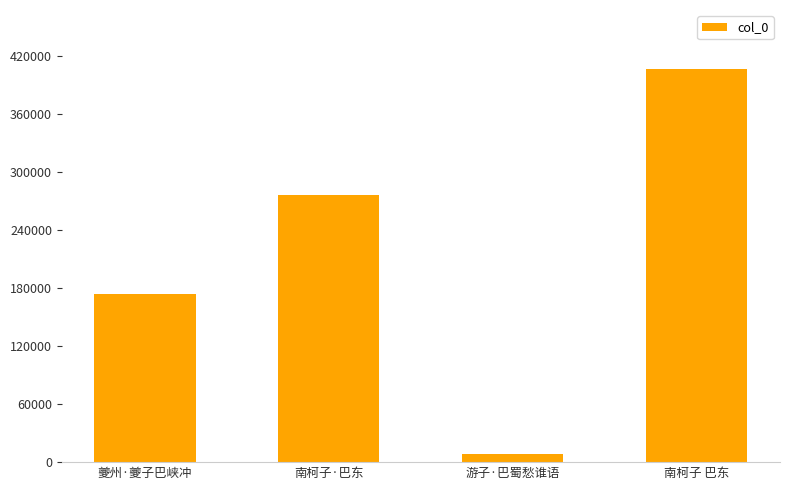

Which label corresponds to the largest value in the chart?

南柯子 巴东